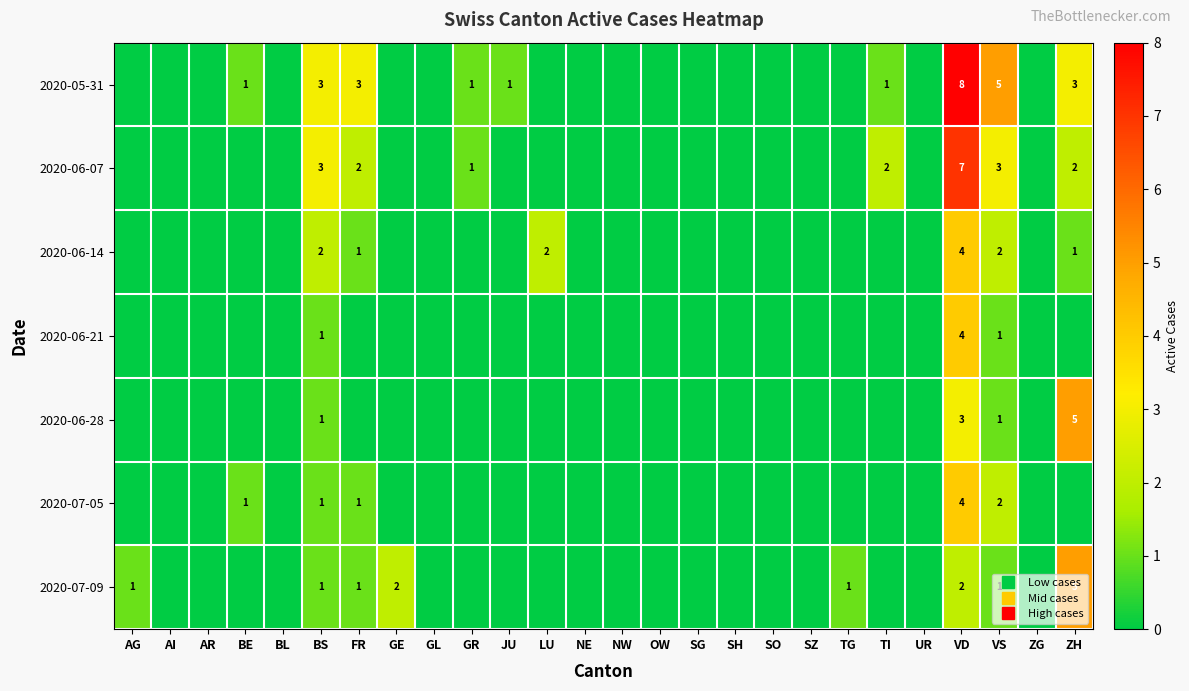

Which series has the largest total across all categories?

2020-05-31